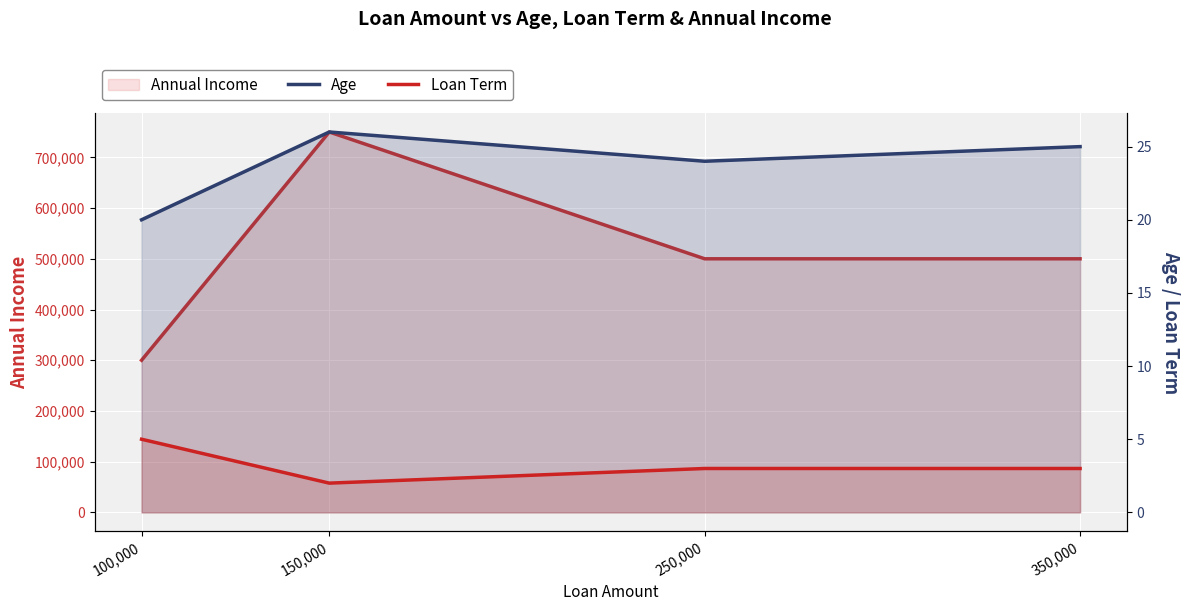

How many lines are shown in the chart?

3